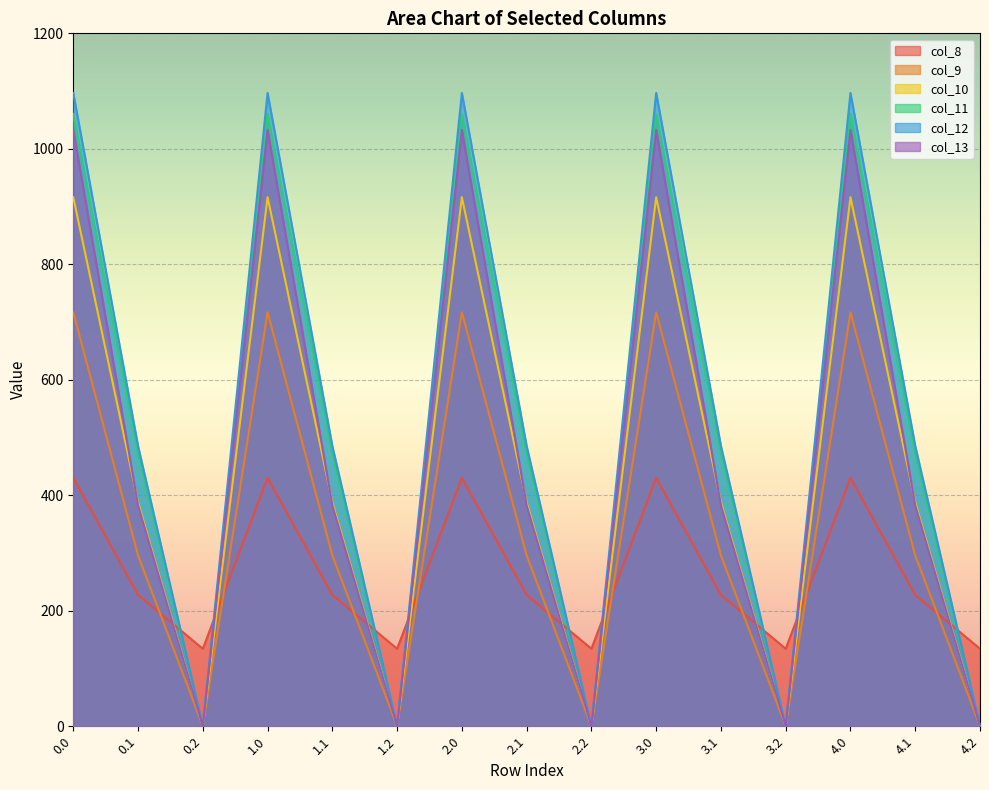

Reading right to left, extract all data points from this chart.

col_8: 4.2=134.2	4.1=227.5	4.0=430.3	3.2=134.2	3.1=227.5	3.0=430.3	2.2=134.2	2.1=227.5	2.0=430.3	1.2=134.2	1.1=227.5	1.0=430.3	0.2=134.2	0.1=227.5	0.0=430.3
col_9: 4.2=0.0	4.1=295.9	4.0=716.9	3.2=0.0	3.1=295.9	3.0=716.9	2.2=0.0	2.1=295.9	2.0=716.9	1.2=0.0	1.1=295.9	1.0=716.9	0.2=0.0	0.1=295.9	0.0=716.9
col_10: 4.2=0.0	4.1=388.1	4.0=916.2	3.2=0.0	3.1=388.1	3.0=916.2	2.2=0.0	2.1=388.1	2.0=916.2	1.2=0.0	1.1=388.1	1.0=916.2	0.2=0.0	0.1=388.1	0.0=916.2
col_11: 4.2=0.0	4.1=471.7	4.0=1060.3	3.2=0.0	3.1=471.7	3.0=1060.3	2.2=0.0	2.1=471.7	2.0=1060.3	1.2=0.0	1.1=471.7	1.0=1060.3	0.2=0.0	0.1=471.7	0.0=1060.3
col_12: 4.2=0.0	4.1=485.4	4.0=1096.7	3.2=0.0	3.1=485.4	3.0=1096.7	2.2=0.0	2.1=485.4	2.0=1096.7	1.2=0.0	1.1=485.4	1.0=1096.7	0.2=0.0	0.1=485.4	0.0=1096.7
col_13: 4.2=0.0	4.1=382.7	4.0=1032.9	3.2=0.0	3.1=382.7	3.0=1032.9	2.2=0.0	2.1=382.7	2.0=1032.9	1.2=0.0	1.1=382.7	1.0=1032.9	0.2=0.0	0.1=382.7	0.0=1032.9